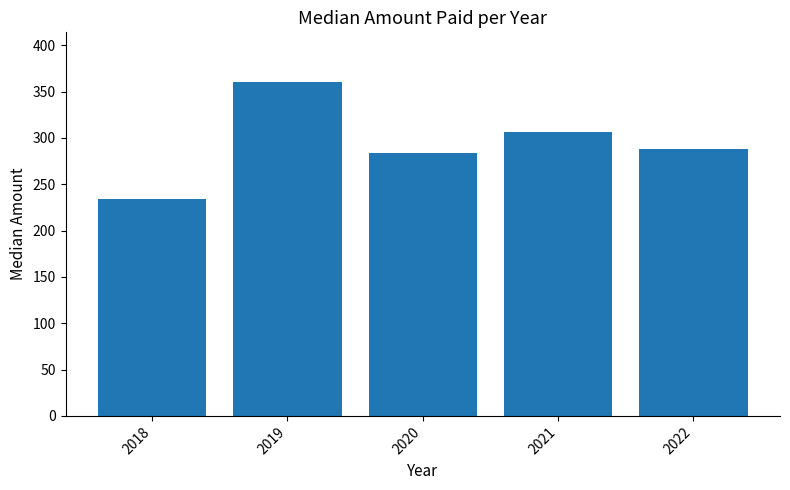

True or false: the data shows 372 at 2020.

False